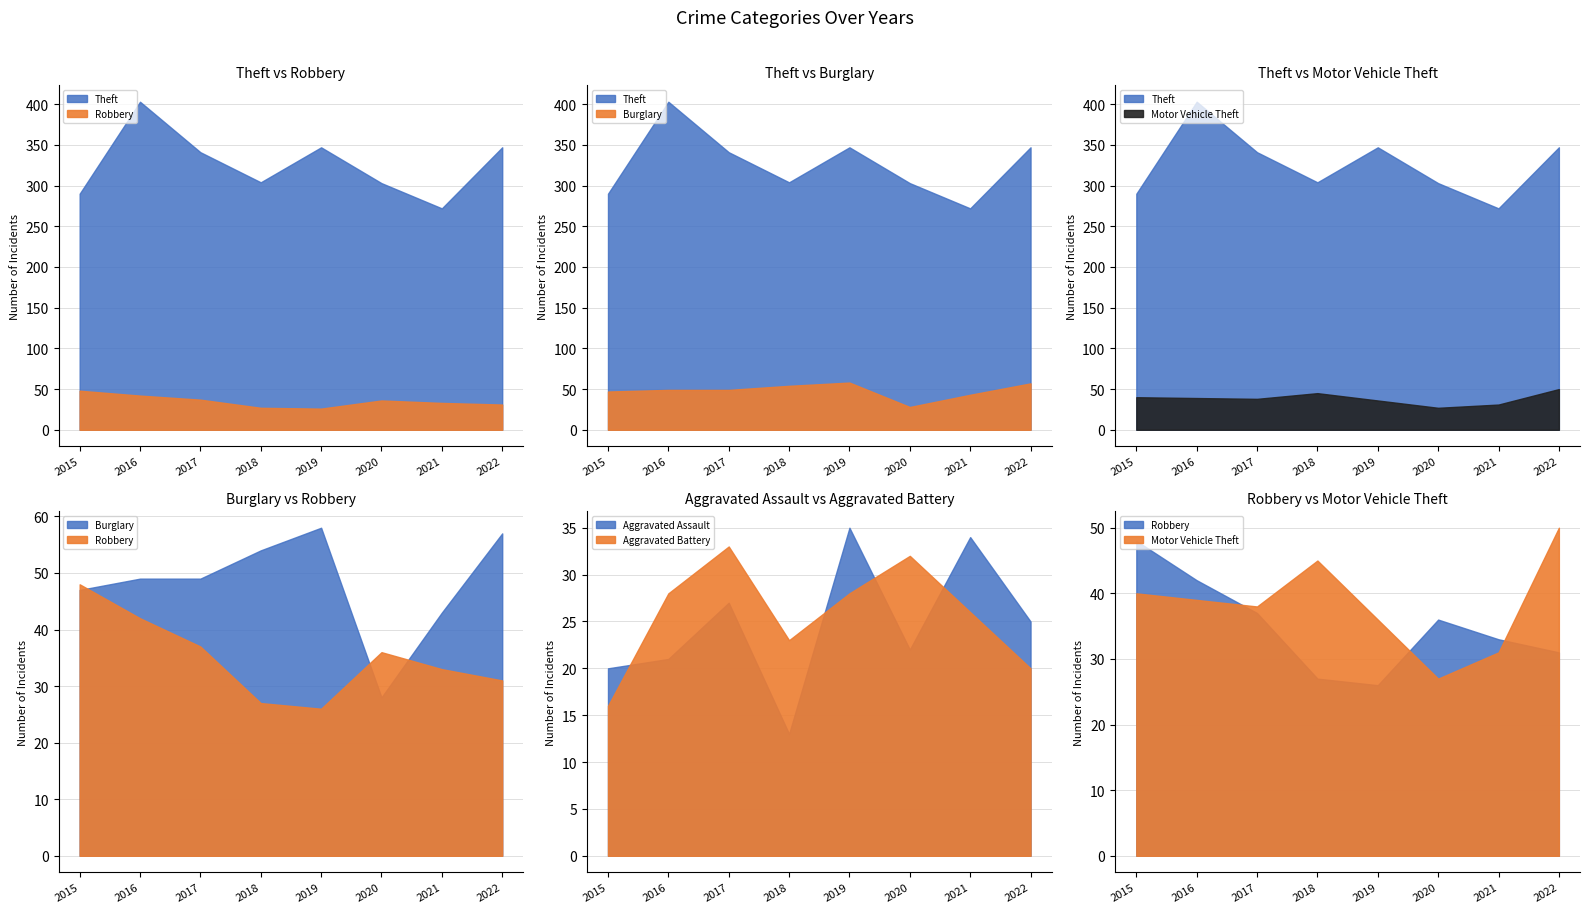

True or false: Theft and Aggravated Battery cross at least once.

False